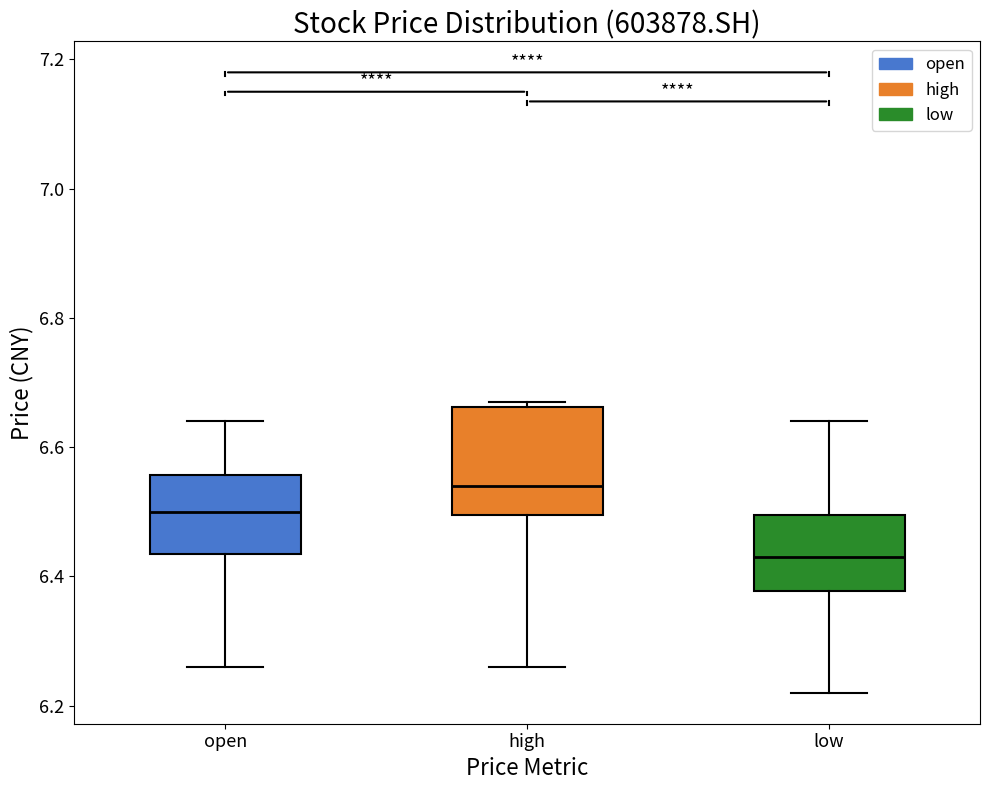

Which box's median line is the lowest?

low